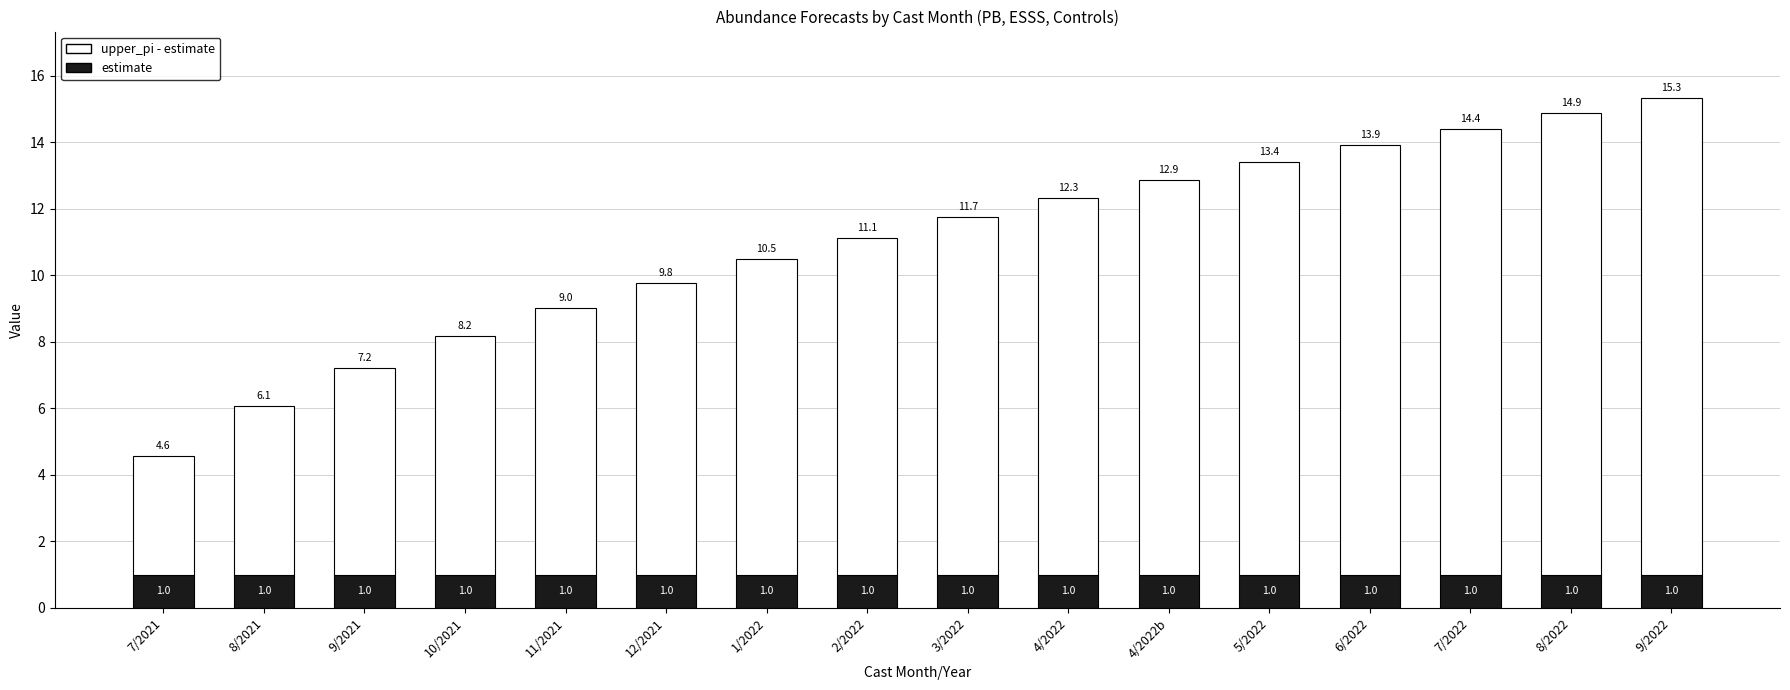

What is the total value across all series at 2/2022?

11.1